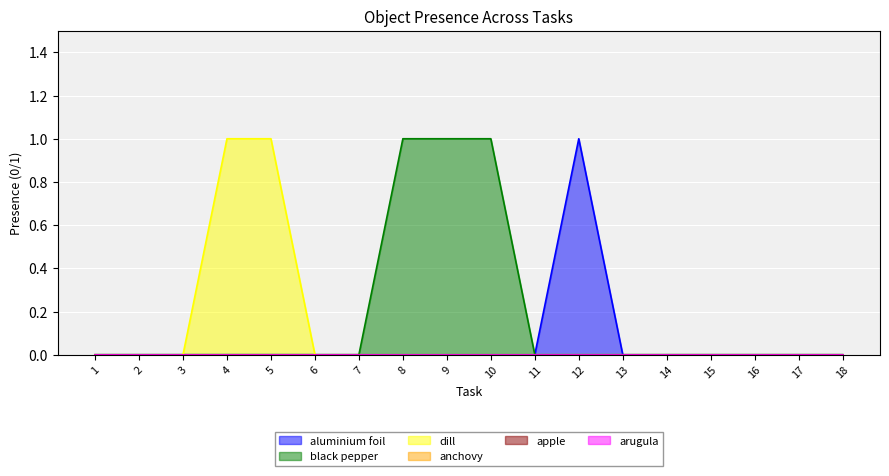

Does the chart display data point markers on the line(s)?

No